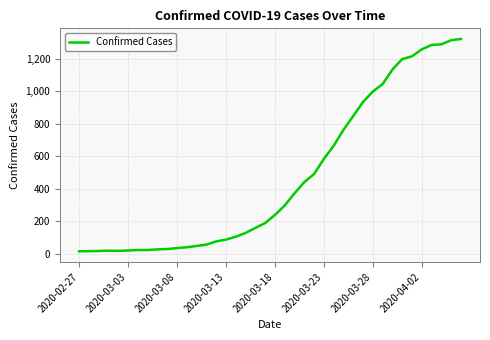

What is the difference between the maximum and minimum values?

1308